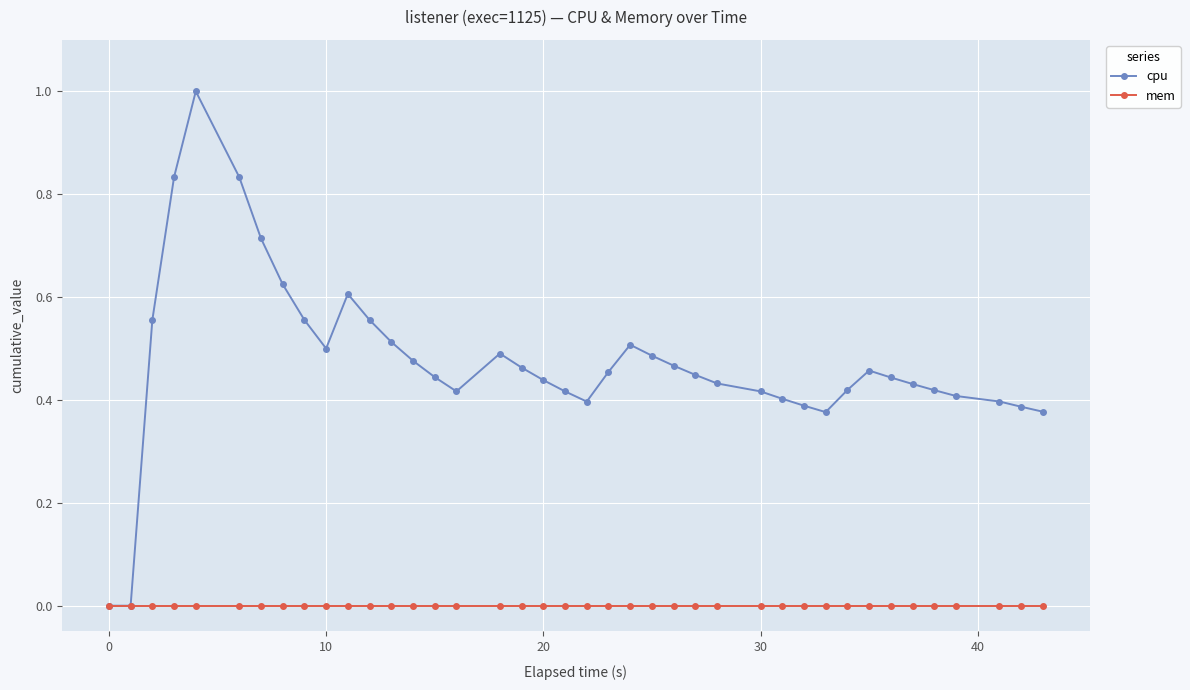

Rank the series by their maximum value, from highest to lowest.

cpu, mem